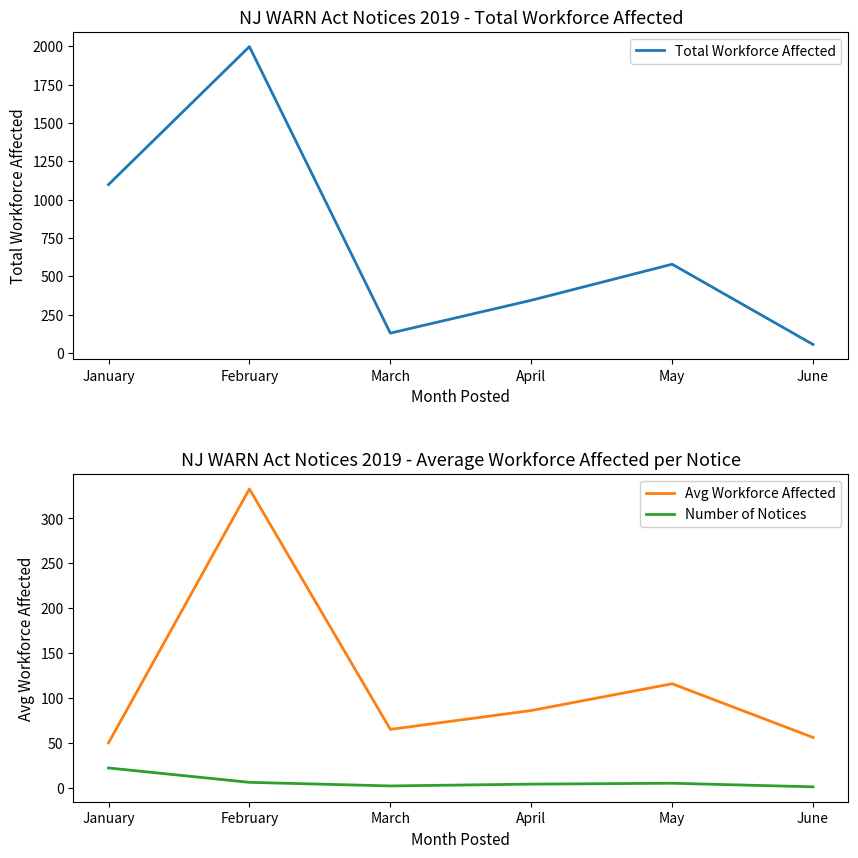

What is the difference between the highest and lowest values at April?

340.0